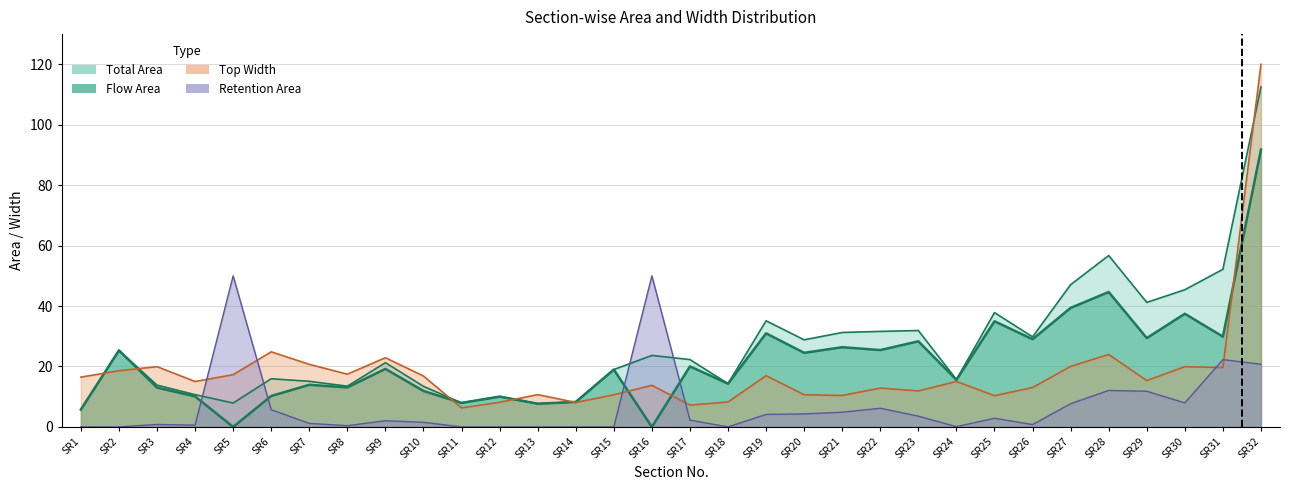

Reading left to right, transcribe all the data shown in this chart.

Total Area: SR1=5.8	SR2=25.3	SR3=13.8	SR4=10.7	SR5=7.9	SR6=15.9	SR7=15.1	SR8=13.5	SR9=21.3	SR10=13.4	SR11=8.0	SR12=10.0	SR13=7.7	SR14=8.3	SR15=19.0	SR16=23.7	SR17=22.3	SR18=14.3	SR19=35.1	SR20=28.8	SR21=31.3	SR22=31.6	SR23=31.9	SR24=15.7	SR25=37.8	SR26=29.8	SR27=47.1	SR28=56.7	SR29=41.2	SR30=45.4	SR31=52.2	SR32=112.5
top_width: SR1=16.5	SR2=18.6	SR3=19.9	SR4=15.0	SR5=17.3	SR6=24.9	SR7=20.7	SR8=17.5	SR9=22.9	SR10=16.9	SR11=6.3	SR12=8.2	SR13=10.7	SR14=8.1	SR15=10.6	SR16=13.8	SR17=7.2	SR18=8.2	SR19=16.9	SR20=10.7	SR21=10.4	SR22=12.8	SR23=11.9	SR24=15.0	SR25=10.3	SR26=13.0	SR27=20.0	SR28=24.0	SR29=15.3	SR30=19.9	SR31=19.6	SR32=120.0